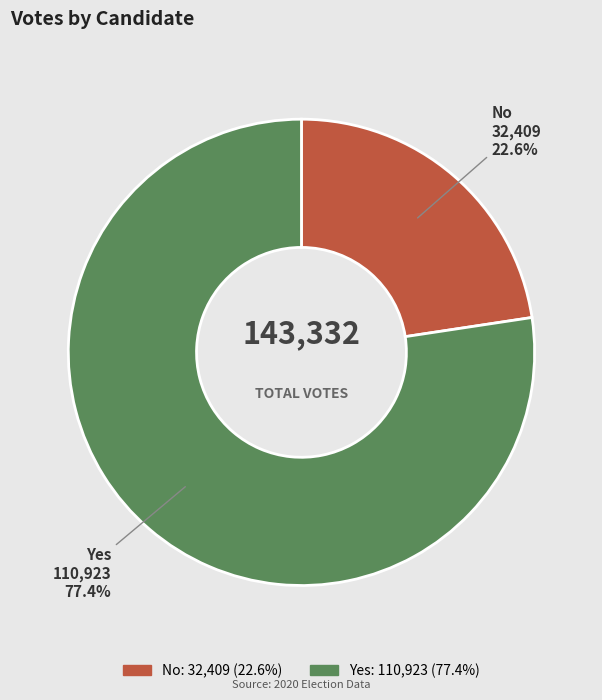

Is there any slice that represents more than half of the pie?

Yes